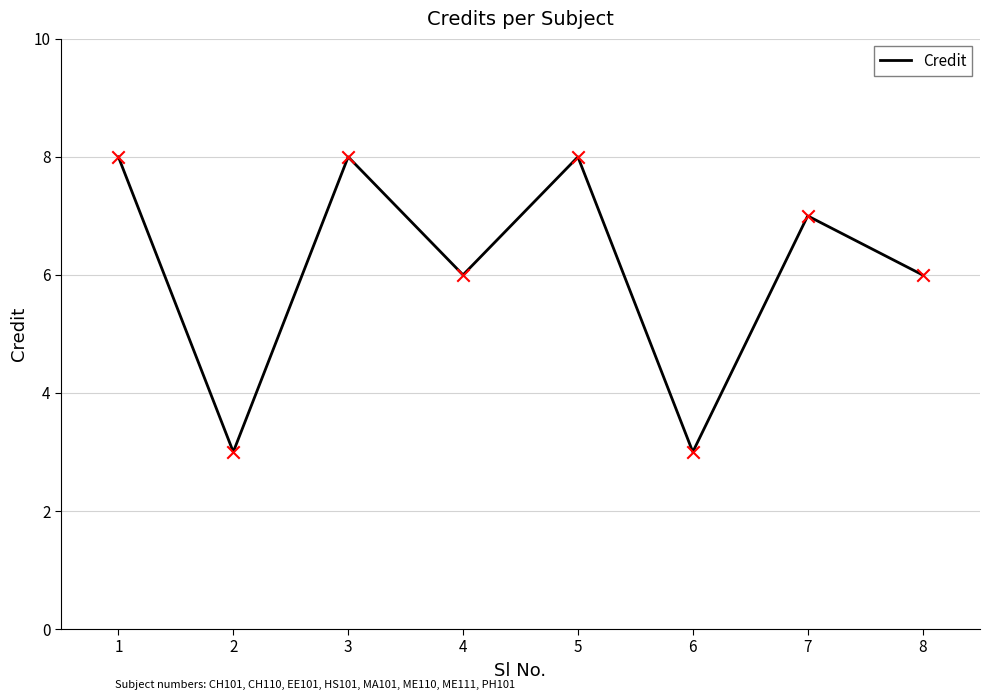

What is the ratio of the value at 4 to the value at 7?

0.9